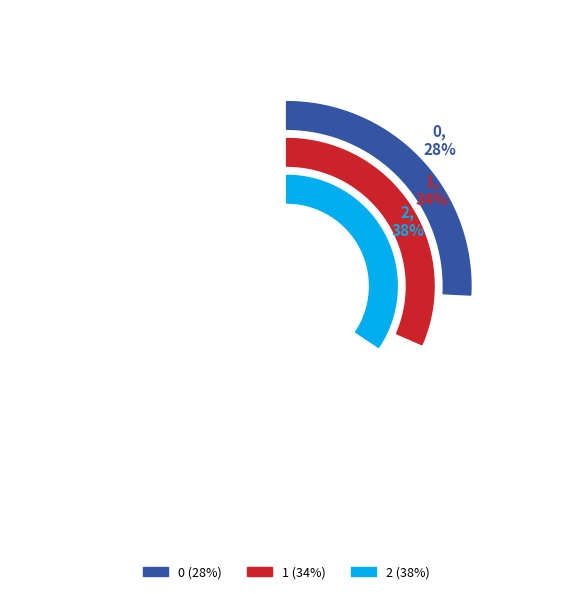

Combined, what portion of the pie is 0 and 1?

62.5%